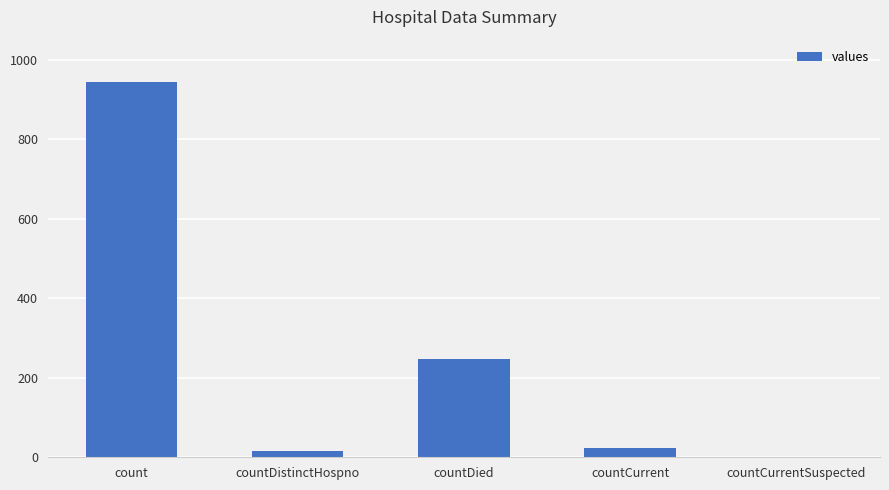

The value at count is 1432. True or false?

False